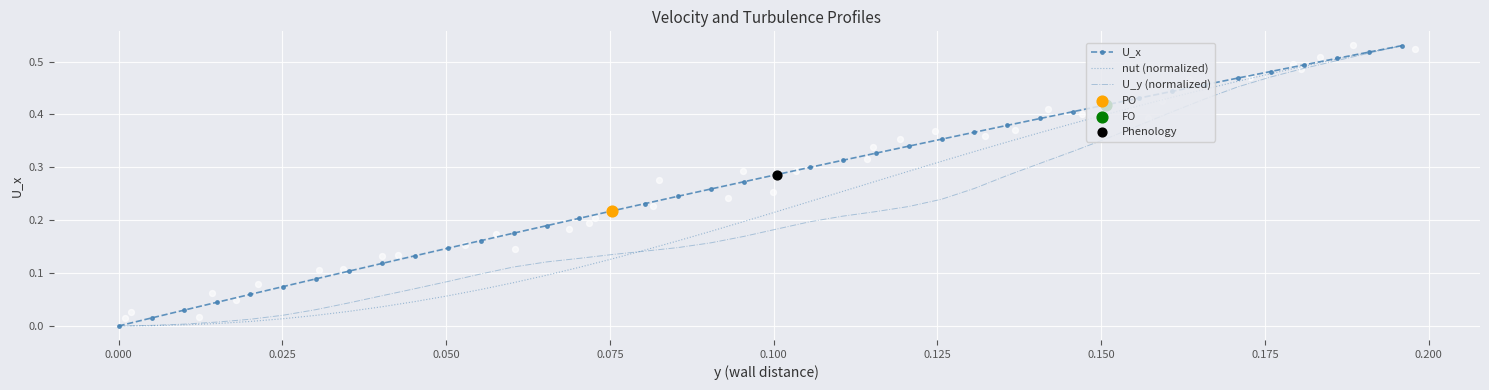

Is the value of U_x at 27 greater than the value of nut (normalized) at 14?

Yes